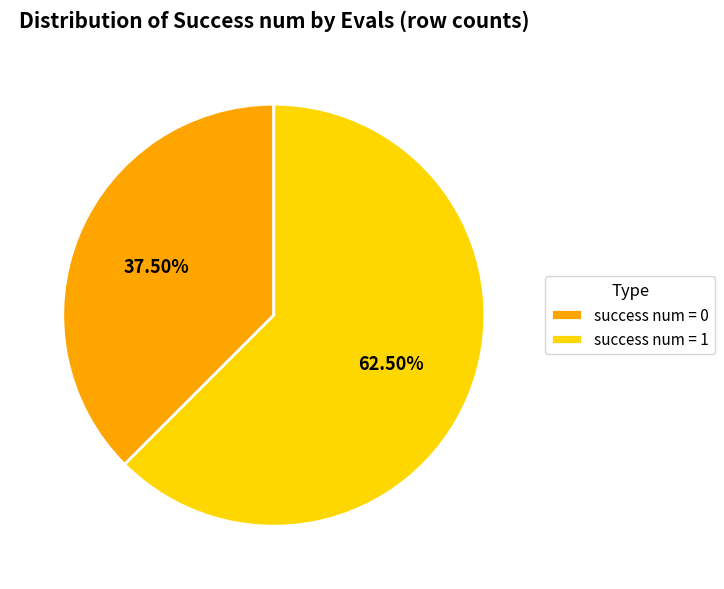

Which category accounts for the majority?

success num = 1